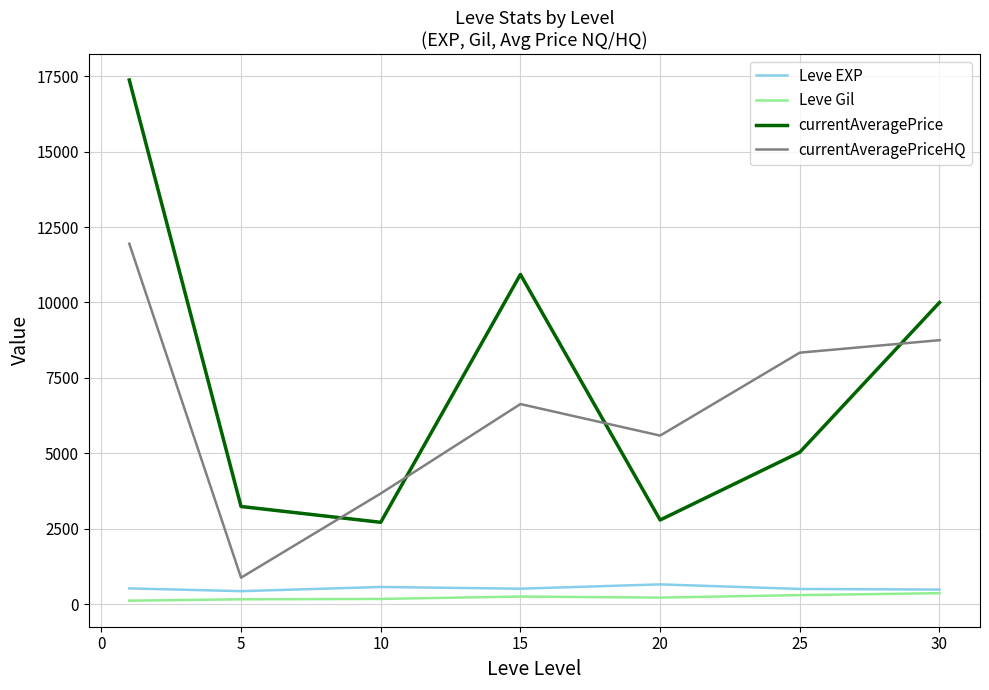

True or false: currentAveragePrice and Leve EXP intersect in this chart.

False